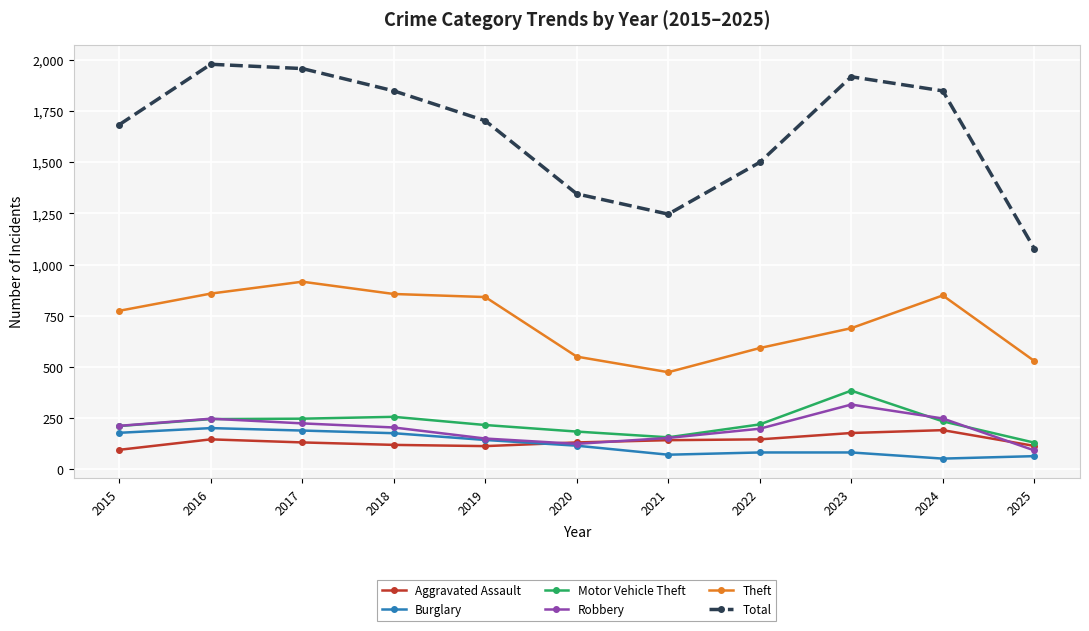

Which series changed the most between 2018 and 2025?

Total